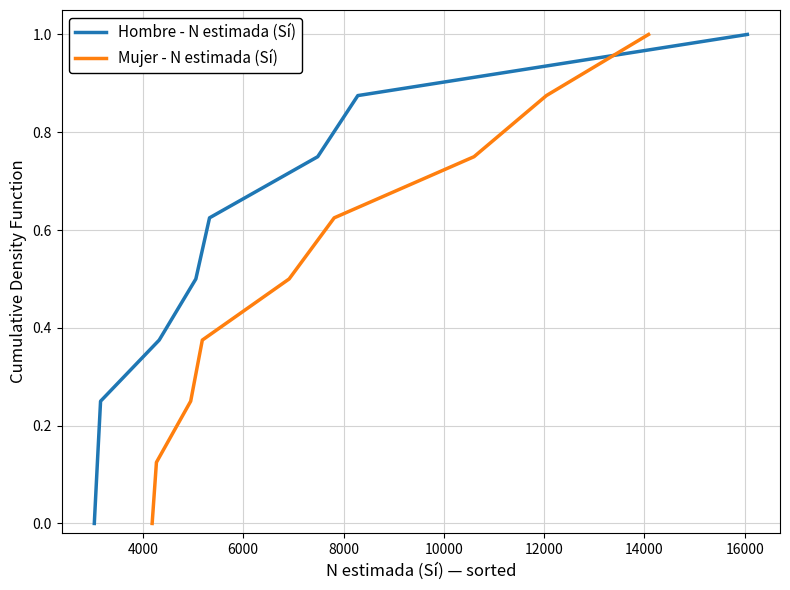

How many lines are shown in the chart?

2